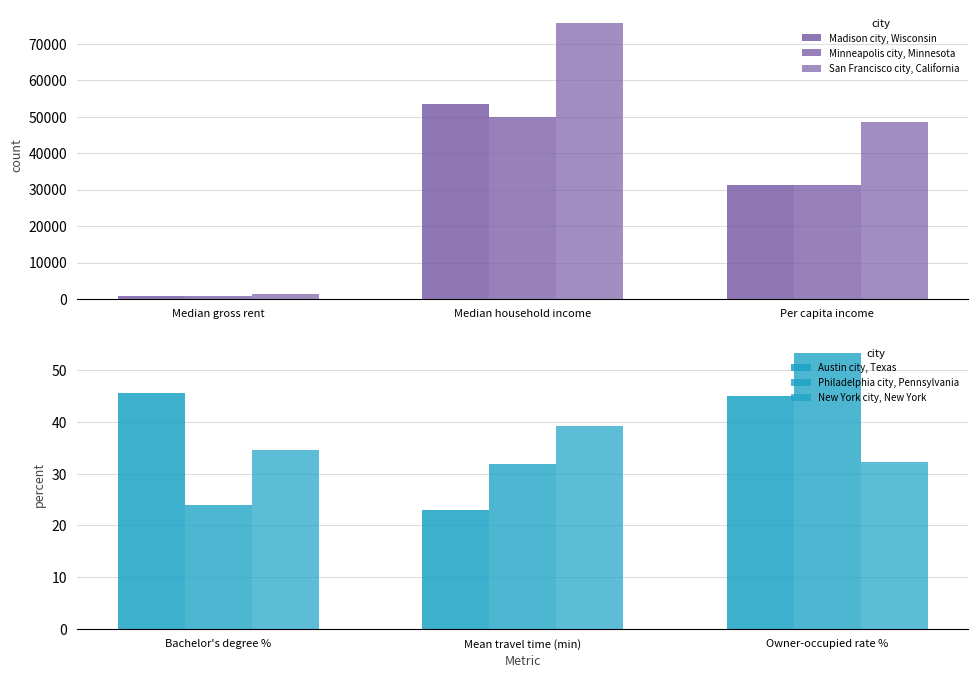

What value does the Minneapolis city, Minnesota series have at Median gross rent?

836.0